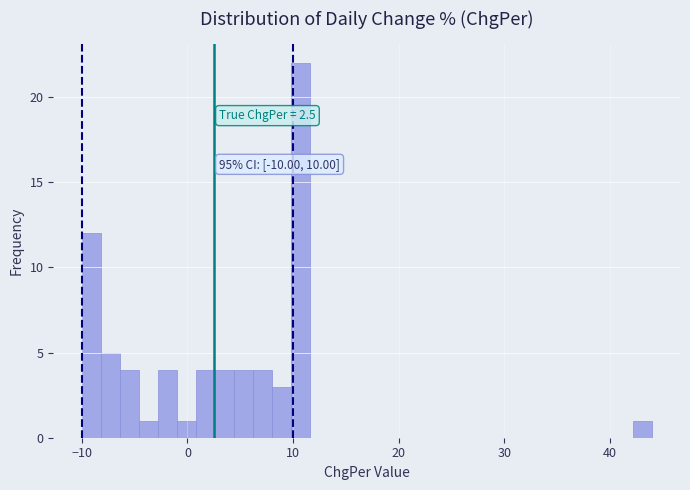

Read against the x-axis, roughly where is the centre of the tallest bar?

11